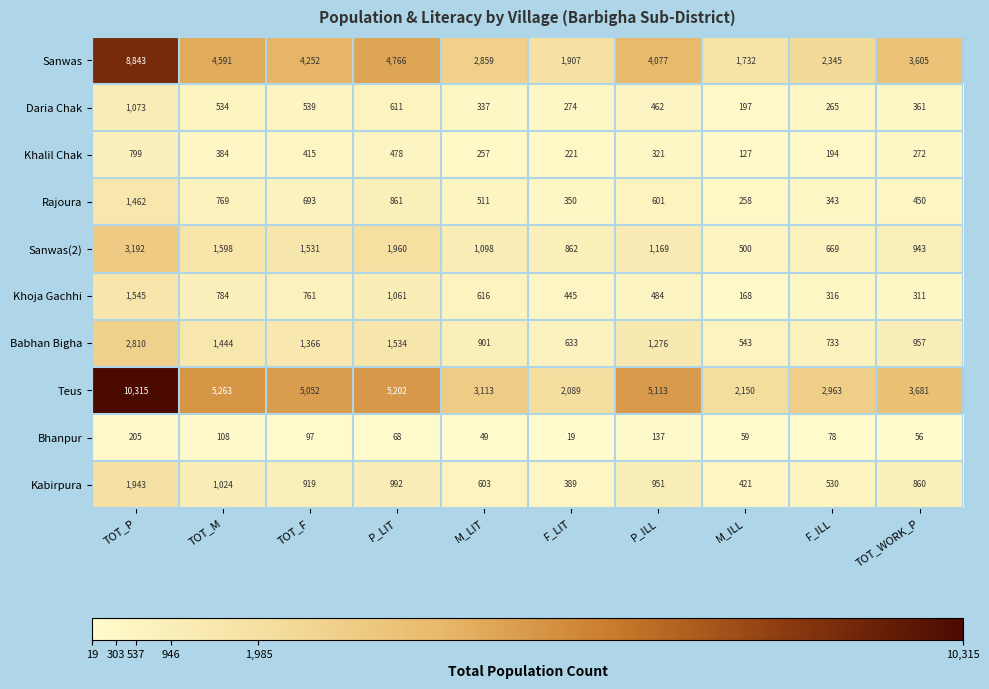

At which category does the chart reach its minimum across all series?

F_LIT